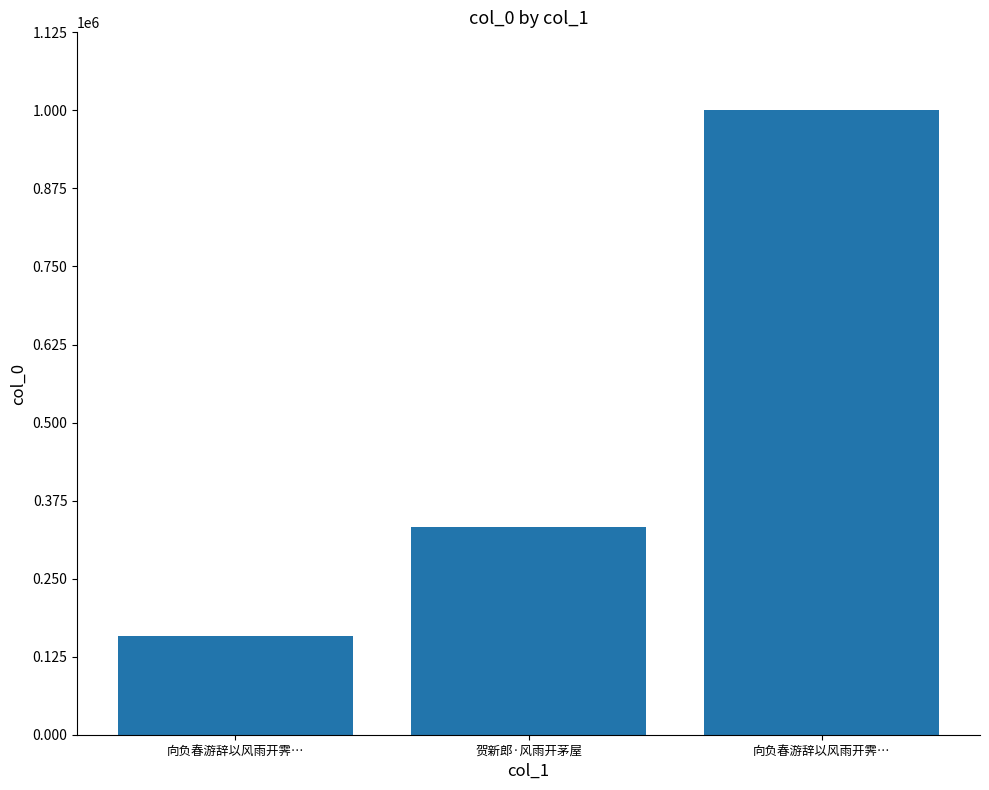

How many series are shown in this chart?

1